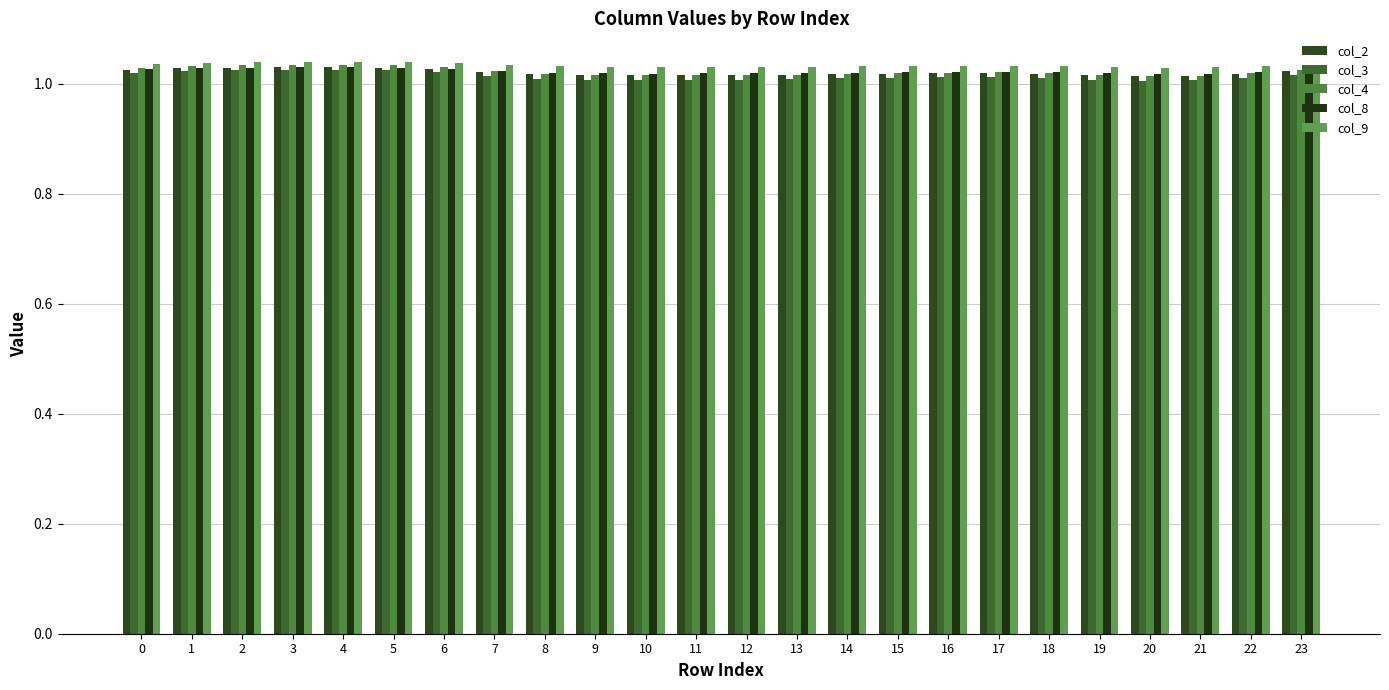

What is the value of the col_2 bar at the 22nd from the left?

1.0